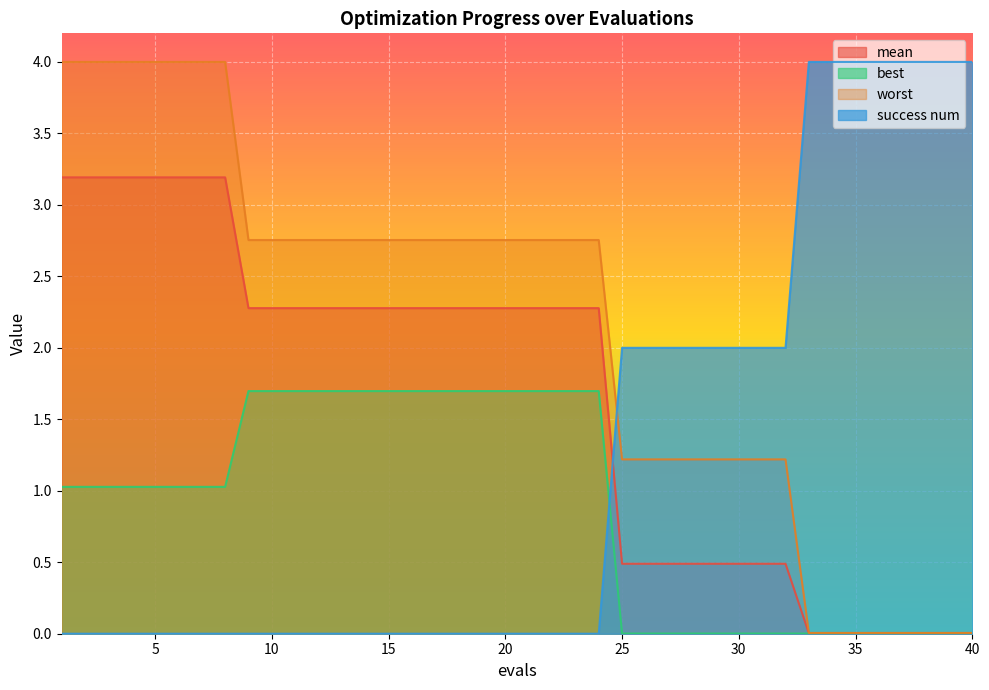

How many data points in mean are above 2?

24